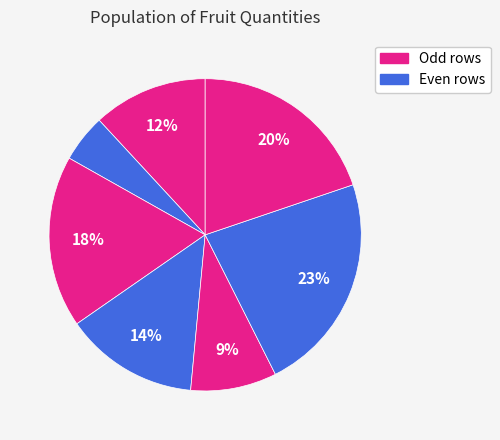

How many segments does this pie chart have?

7